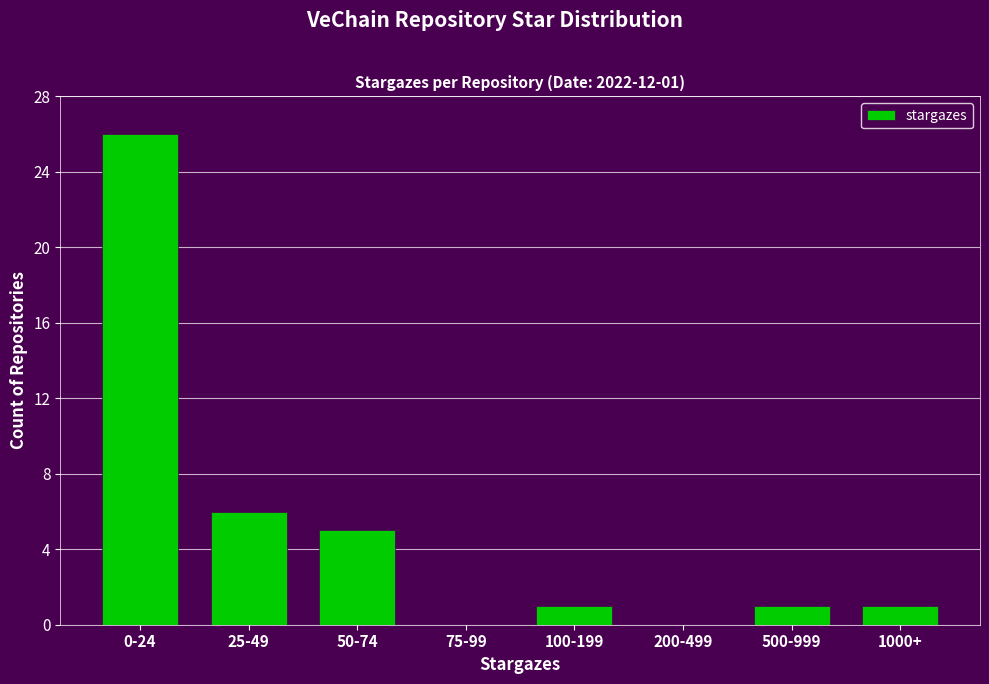

Reading left to right, list all the values displayed in this chart.

0-24=26	25-49=6	50-74=5	75-99=0	100-199=1	200-499=0	500-999=1	1000+=1